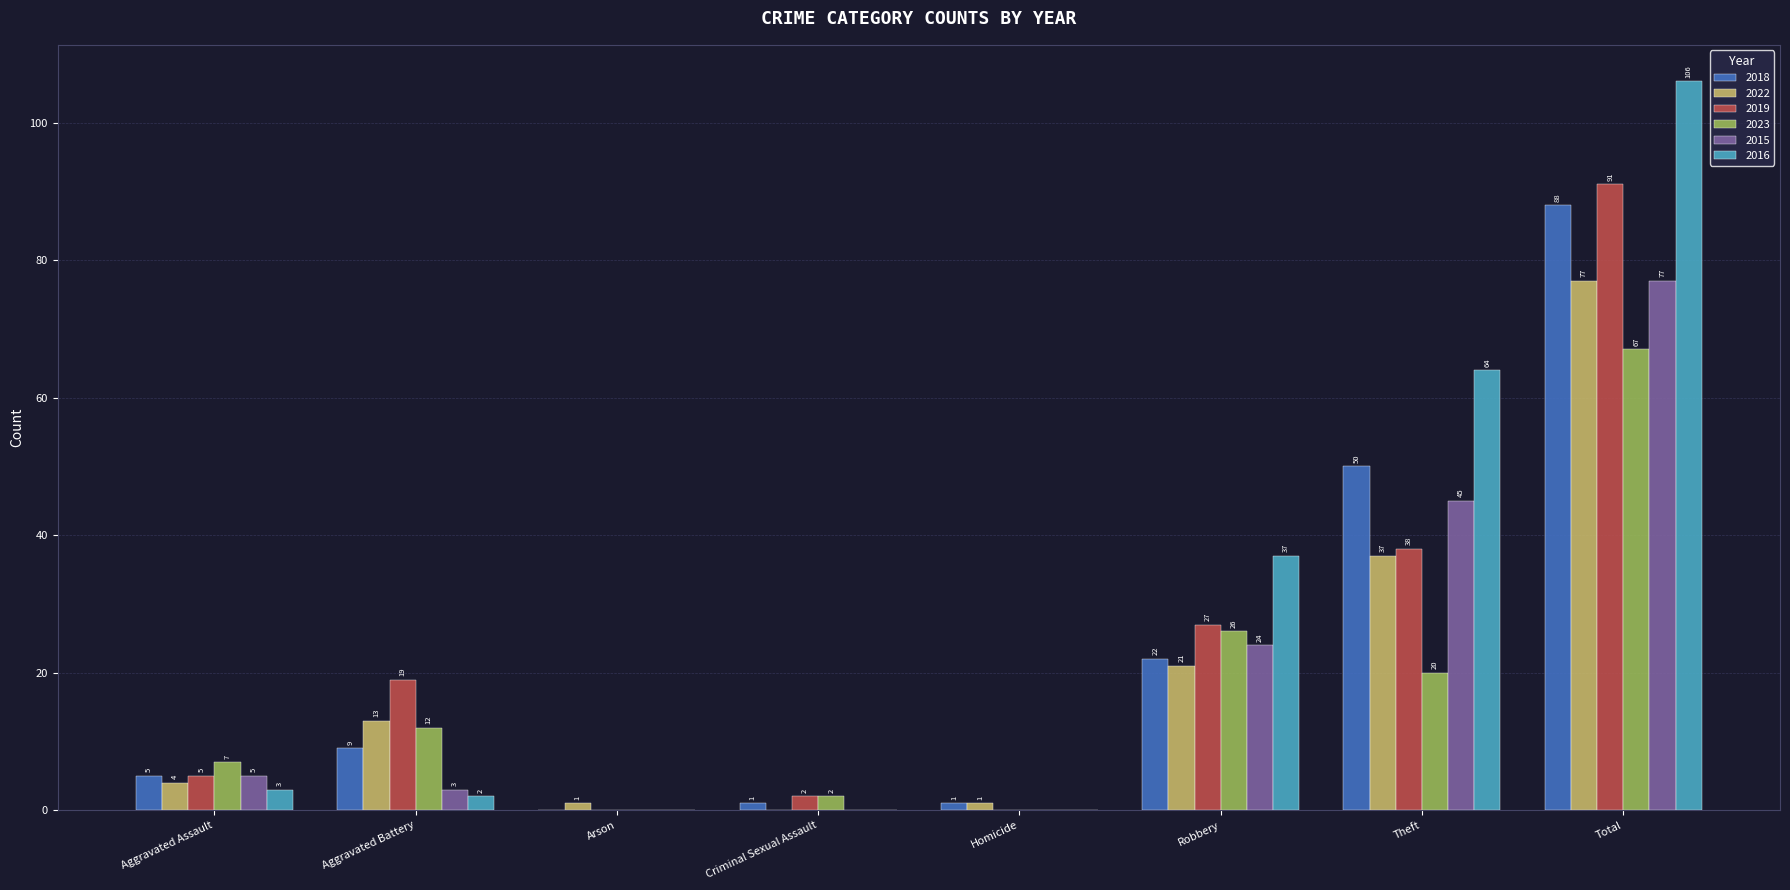

Is the value of 2016 at Criminal Sexual Assault greater than the value of 2019 at Robbery?

No